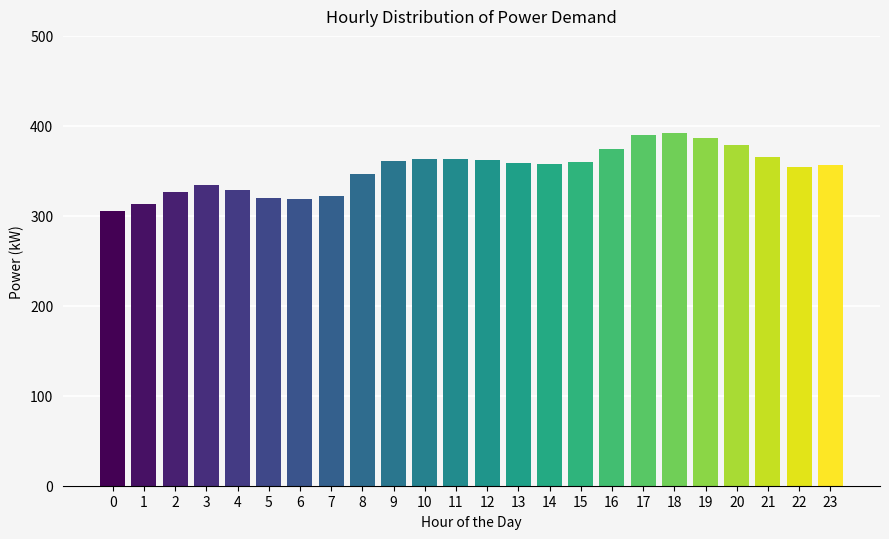

True or false: the data shows 632 at 22.

False